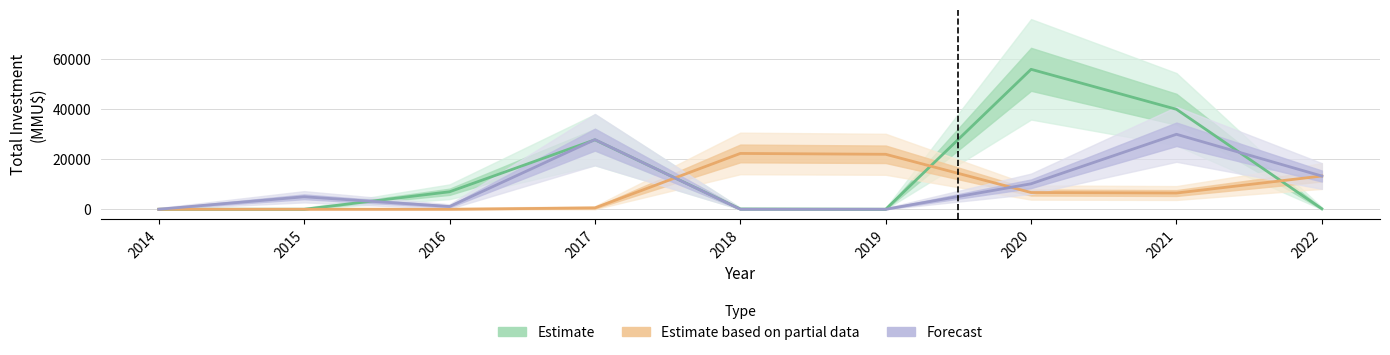

What is the difference between the maximum and second lowest values in the Forecast series?

29995